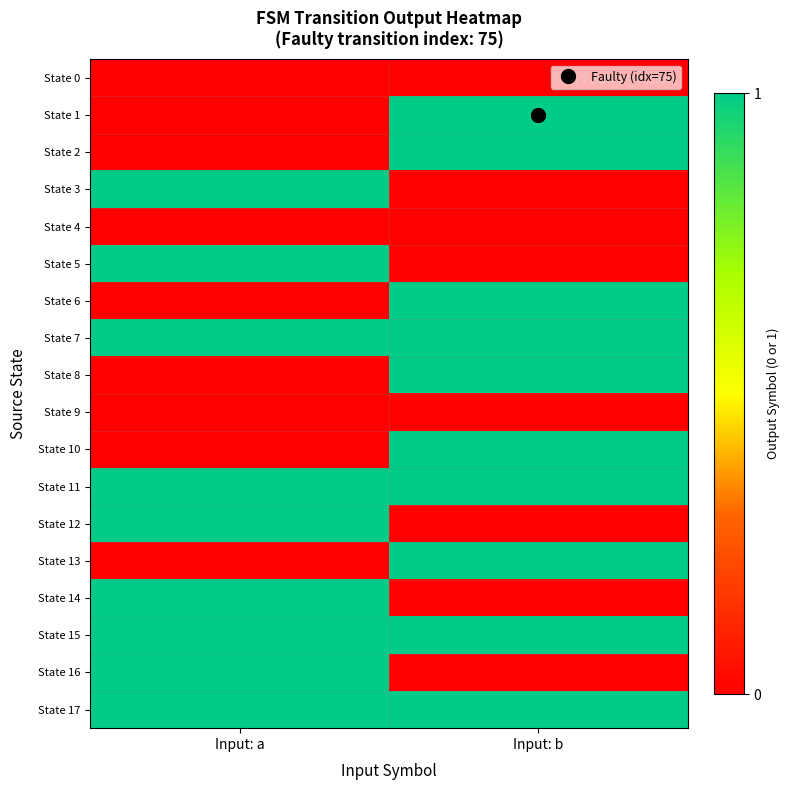

Reading left to right, what are all the values shown in this chart?

State 0: Input: a=0	Input: b=0
State 1: Input: a=0	Input: b=1
State 2: Input: a=0	Input: b=1
State 3: Input: a=1	Input: b=0
State 4: Input: a=0	Input: b=0
State 5: Input: a=1	Input: b=0
State 6: Input: a=0	Input: b=1
State 7: Input: a=1	Input: b=1
State 8: Input: a=0	Input: b=1
State 9: Input: a=0	Input: b=0
State 10: Input: a=0	Input: b=1
State 11: Input: a=1	Input: b=1
State 12: Input: a=1	Input: b=0
State 13: Input: a=0	Input: b=1
State 14: Input: a=1	Input: b=0
State 15: Input: a=1	Input: b=1
State 16: Input: a=1	Input: b=0
State 17: Input: a=1	Input: b=1